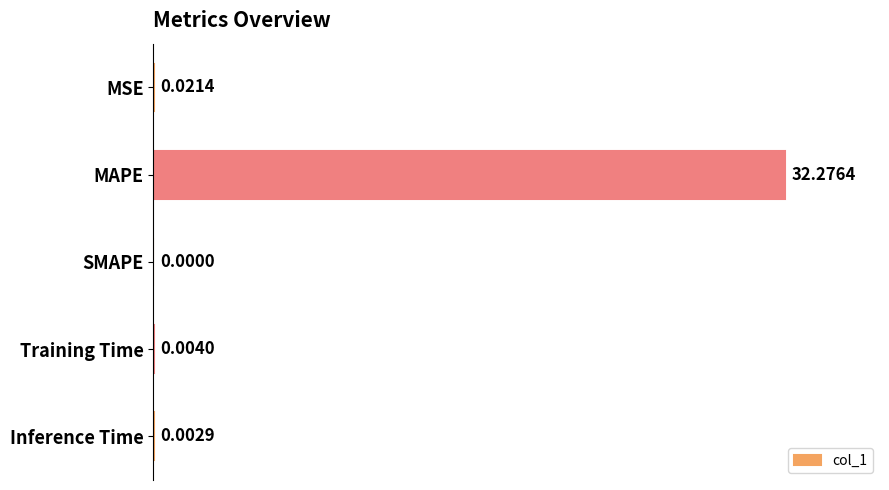

Which has a higher value, MSE or SMAPE?

MSE